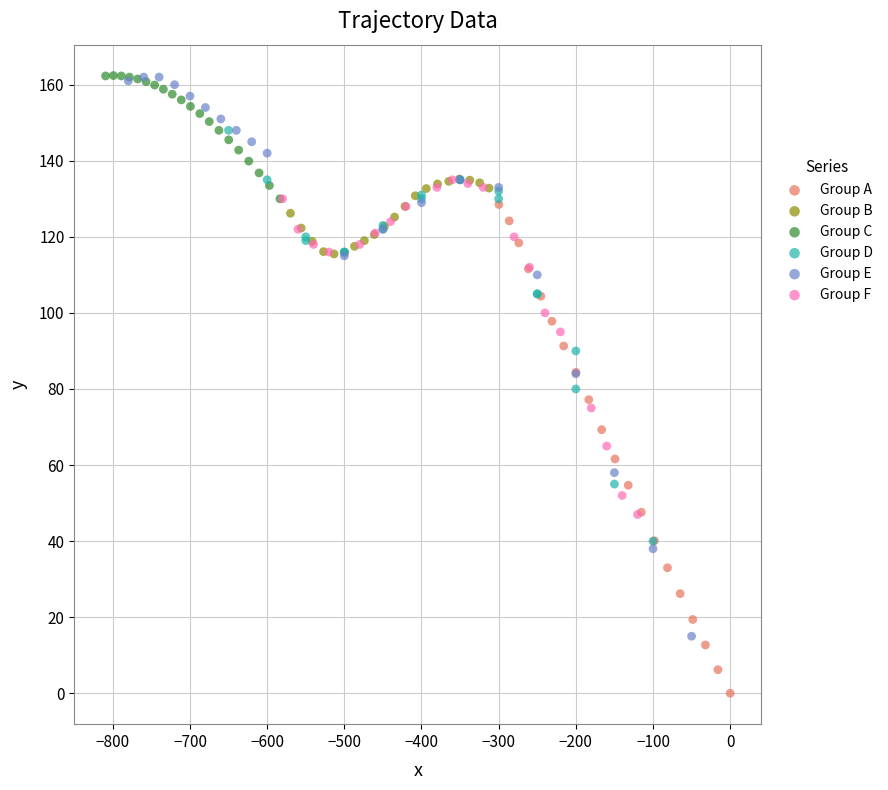

Which series contains the lowest Y value?

Group A